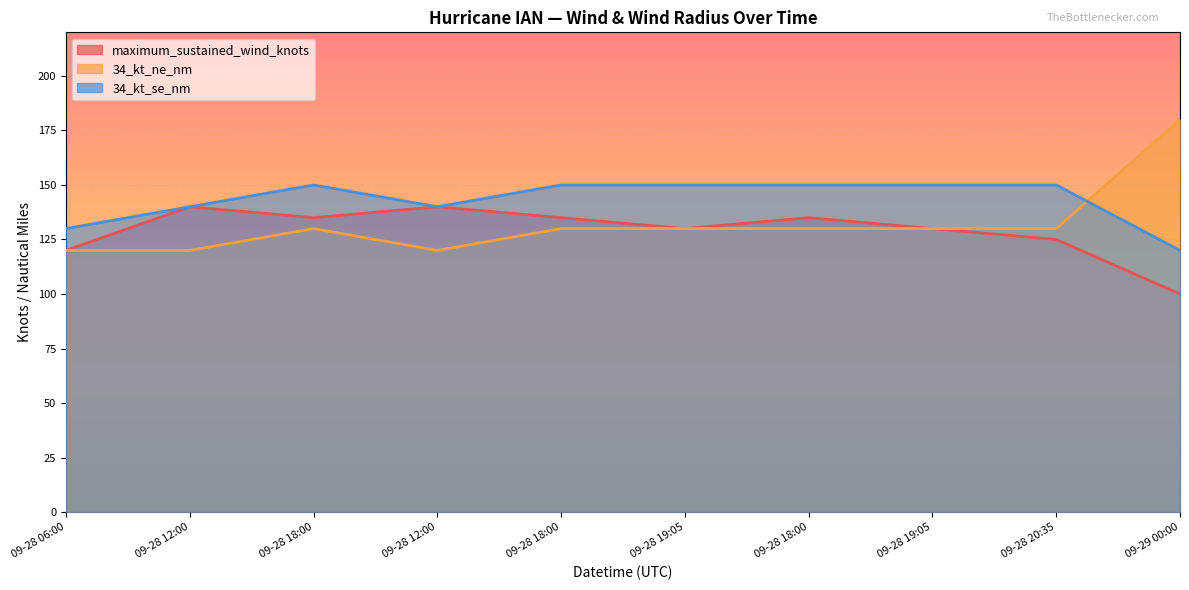

Which series has the largest total across all categories?

34_kt_se_nm